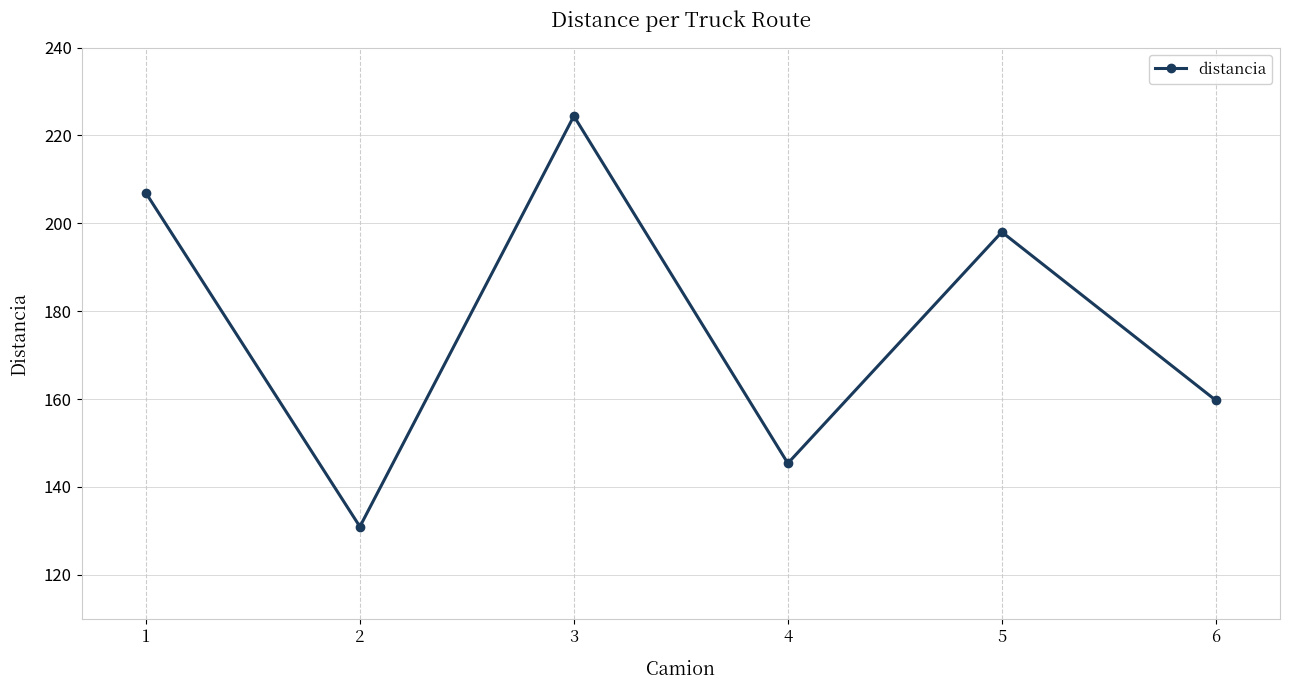

Read the value at 1.

206.9